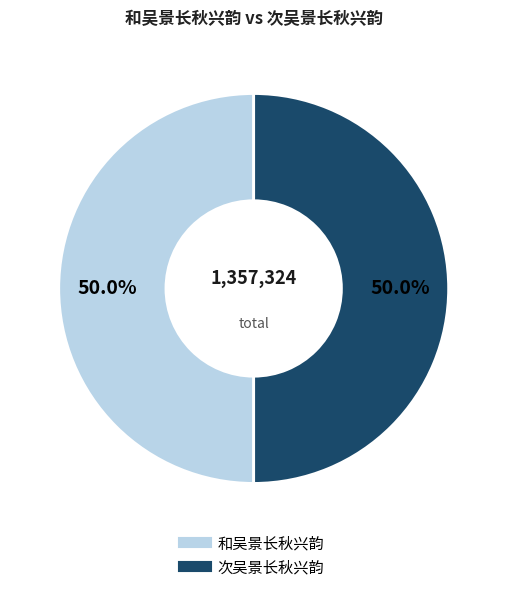

What percentage is NOT represented by 次吴景长秋兴韵?

50.0%